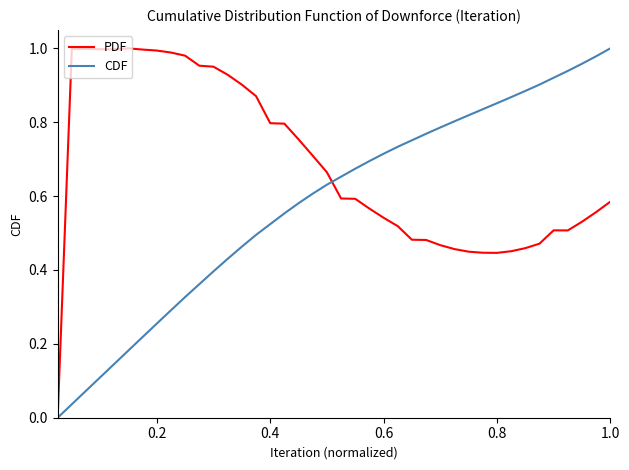

After their last crossing, which series has the higher values: CDF or PDF?

CDF